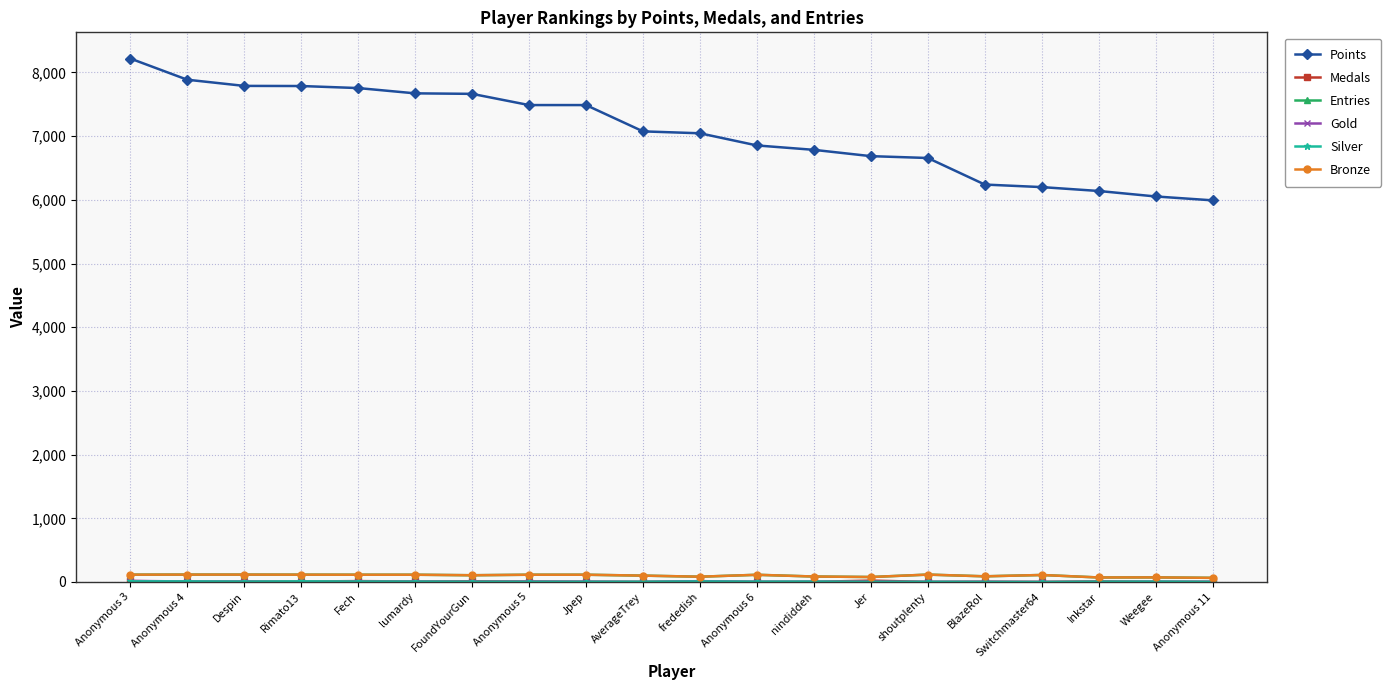

Rank the categories by Bronze value from lowest to highest.

Anonymous 11, Inkstar, Weegee, Jer, frededish, nindiddeh, BlazeRol, AverageTrey, FoundYourGun, Switchmaster64, Anonymous 6, Fech, lumardy, Anonymous 5, Jpep, Anonymous 3, Rimato13, Anonymous 4, Despin, shoutplenty